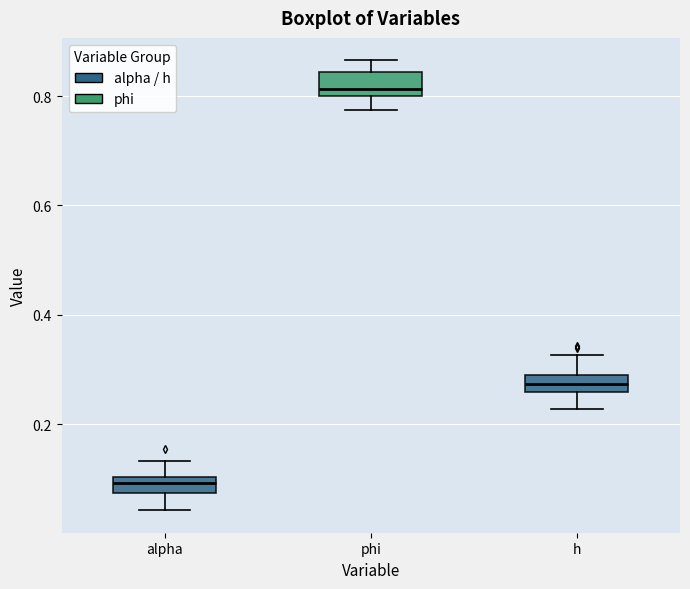

Reading left to right, transcribe this box plot: for each box, give where its median line is, the range the box spans, and where its two whiskers end, as read against the y-axis. The values are not printed on the chart, so give them approximately, as read against the axis.

alpha: median 0.10 (inside the box), box 0.08 to 0.10, whiskers 0.04 to 0.14
phi: median 0.82, box 0.80 to 0.84, whiskers 0.78 to 0.86
h: median 0.28 (inside the box), box 0.26 to 0.28, whiskers 0.22 to 0.32